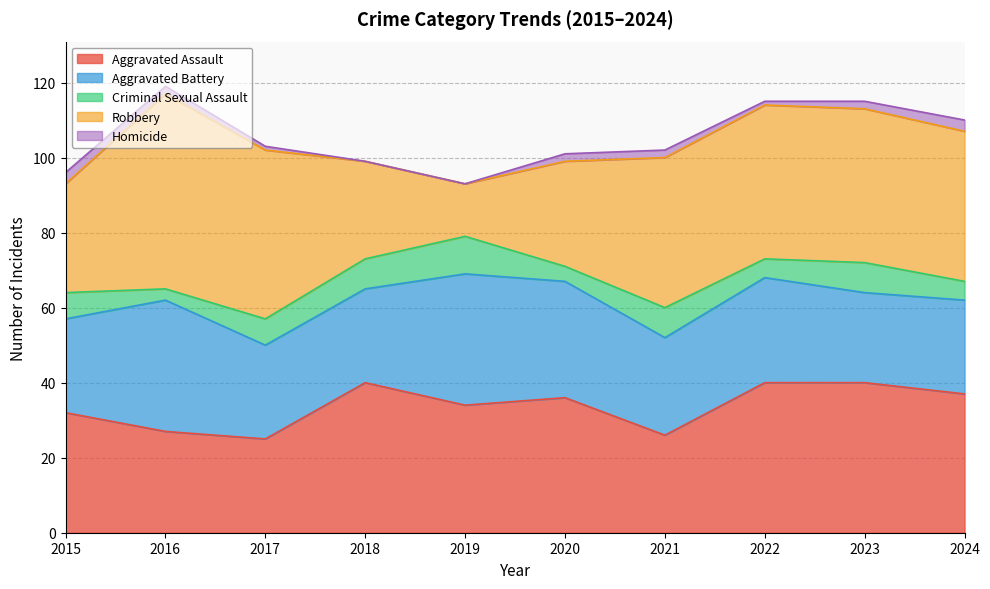

List the series in order of their peak value, lowest first.

Homicide, Criminal Sexual Assault, Aggravated Battery, Aggravated Assault, Robbery